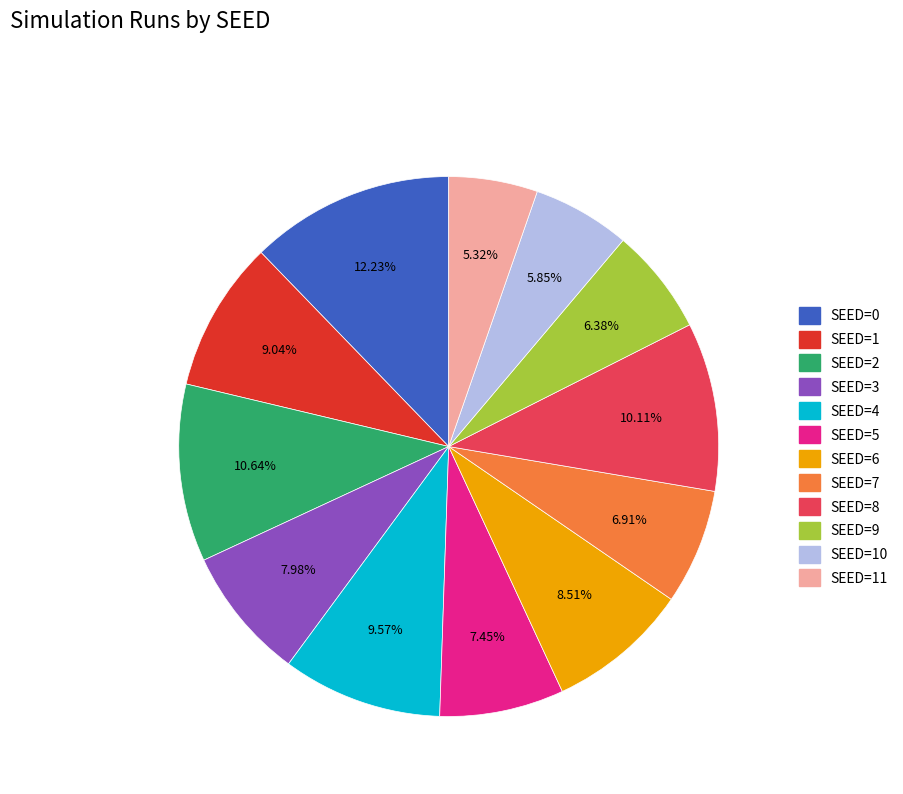

Rank the categories by value from highest to lowest.

SEED=0, SEED=2, SEED=8, SEED=4, SEED=1, SEED=6, SEED=3, SEED=5, SEED=7, SEED=9, SEED=10, SEED=11